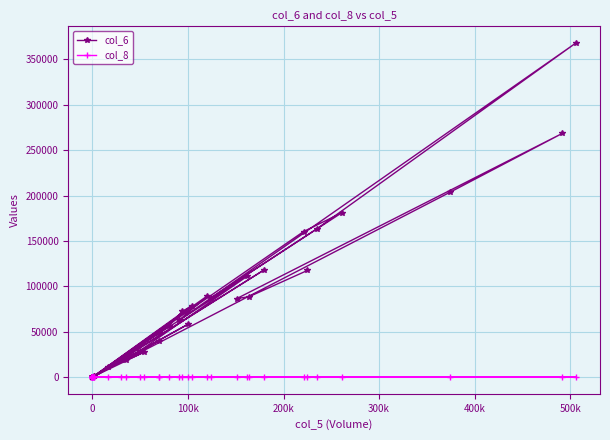

Reading right to left, extract all data points from this chart.

col_6: 117480	88610	86470	268560	203480	0	0	0	0	0	0	0	0	27500	18350	111140	11540	160330	181040	87030	163460	368020	62890	89300	0	118300	18900	29000	0	58200	0	40300	0	0	78580	72380	56300	49000	1300	1360
col_8: 5	7	12	18	4	0	0	0	0	0	0	0	0	2	3	8	7	21	15	11	15	31	6	4	0	4	1	1	0	5	0	2	0	0	11	12	17	4	1	2